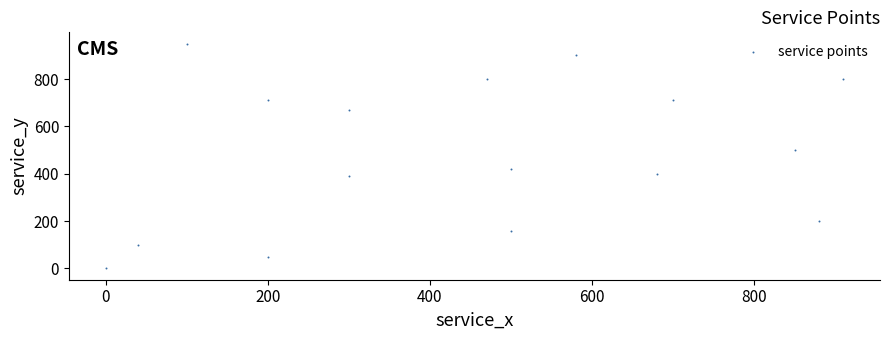

What Y value in the scatter plot is closest to 475?

500